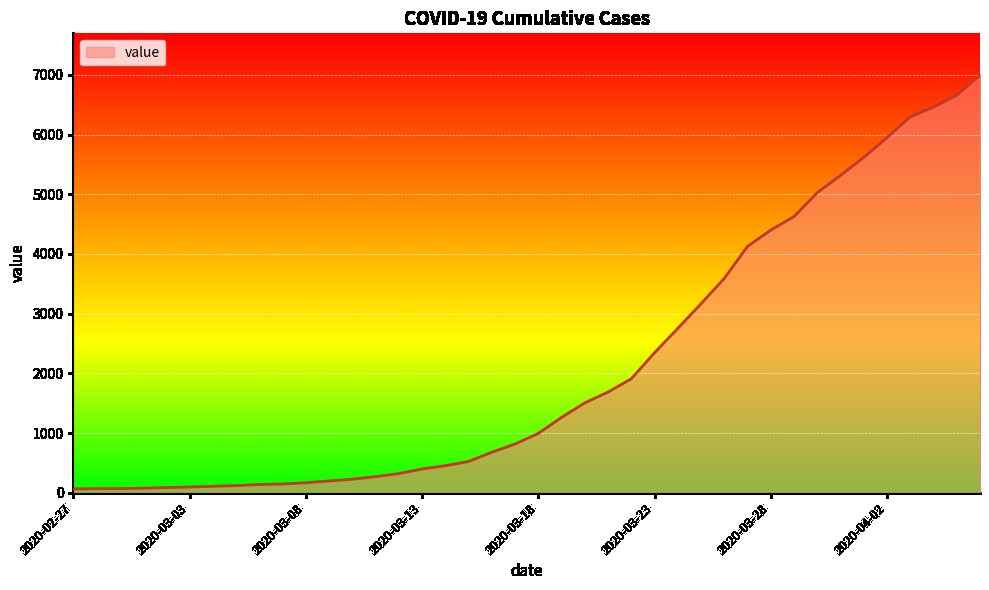

What is the greatest value displayed?

6995